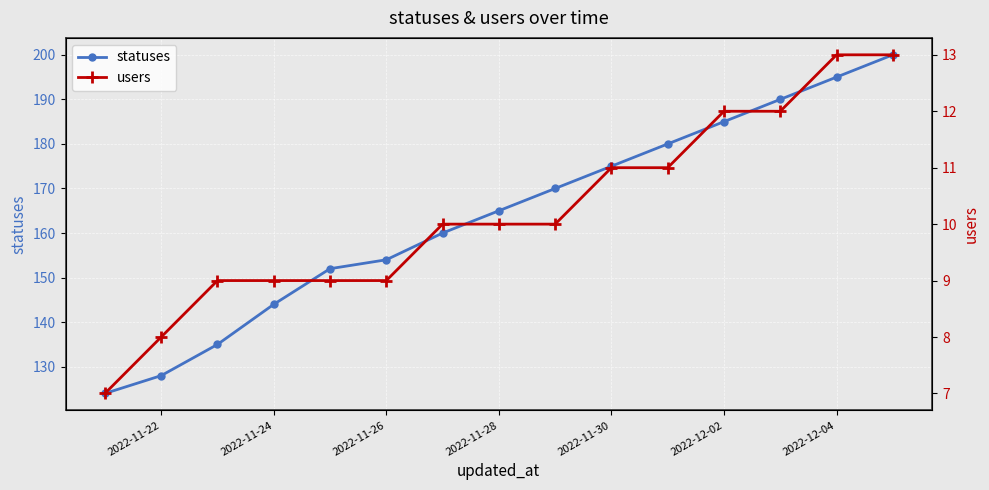

True or false: statuses has more than 0 points higher than both neighbors.

False